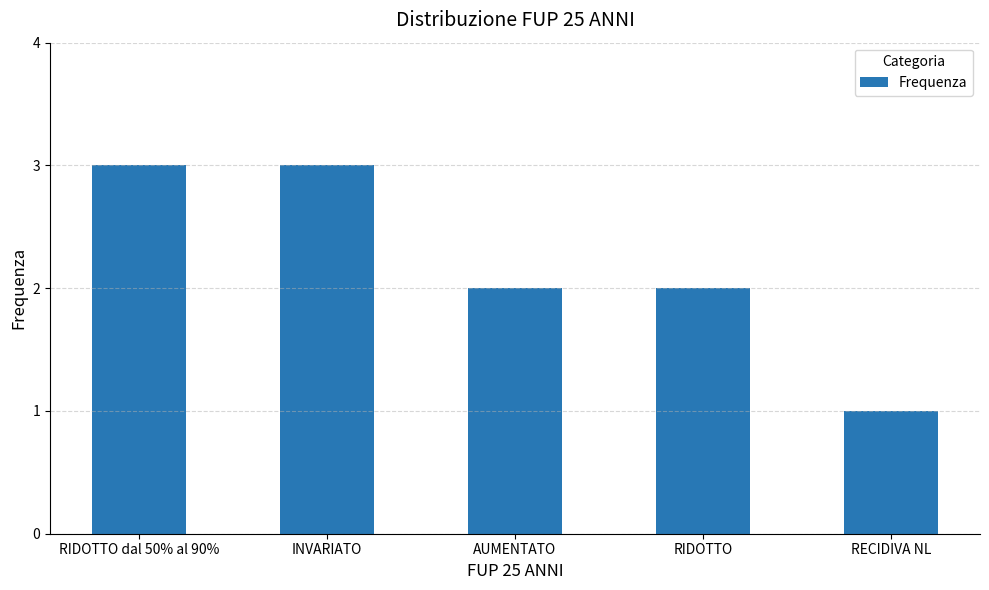

What position from the left is RIDOTTO dal 50% al 90%?

1